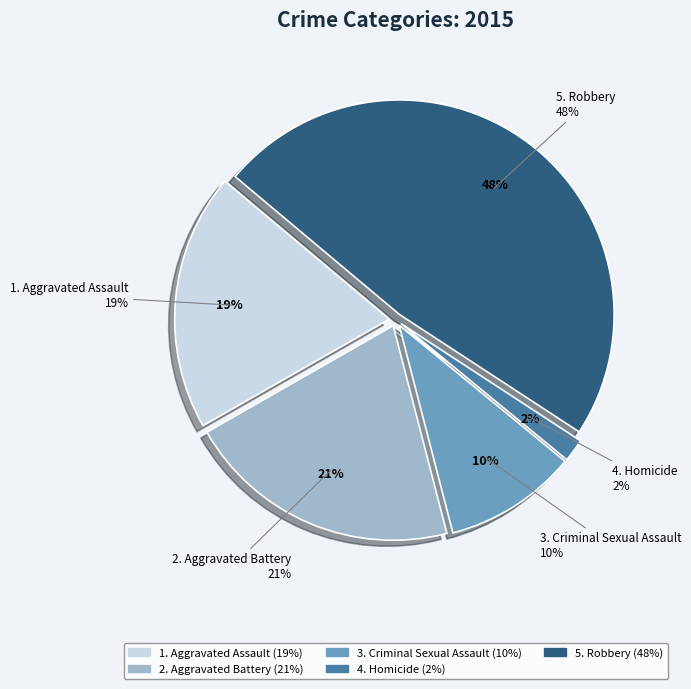

Is it true that Aggravated Battery is 21% of the pie?

True